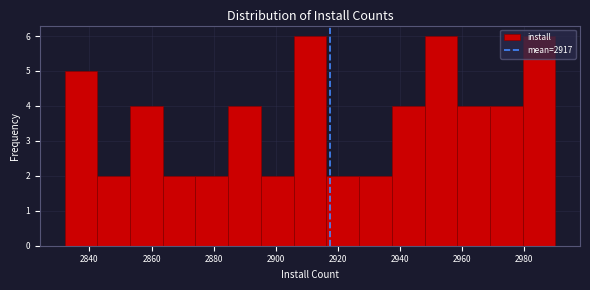

Reading left to right, transcribe this chart: for each bar, give the range it covers on the x-axis and its height. Neither the bar edges nor the heights are printed on the chart, so give them approximately, as read against the axes.

2832 to 2842: 5
2842 to 2854: 2
2854 to 2864: 4
2864 to 2874: 2
2874 to 2884: 2
2884 to 2896: 4
2896 to 2906: 2
2906 to 2916: 6
2916 to 2926: 2
2926 to 2938: 2
2938 to 2948: 4
2948 to 2958: 6
2958 to 2968: 4
2968 to 2980: 4
2980 to 2990: 6